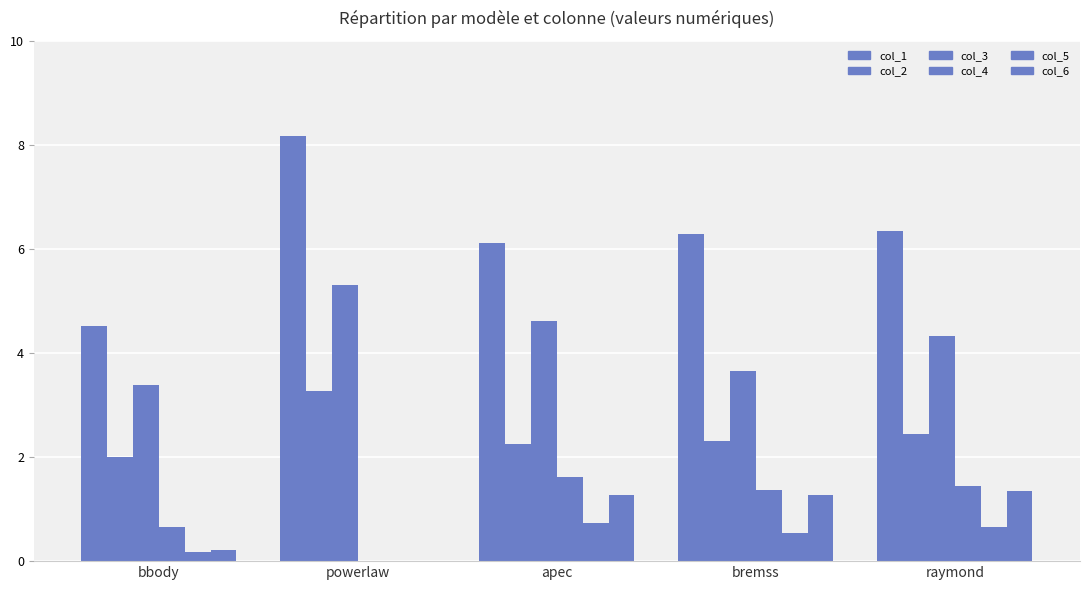

What is the difference between the maximum and second lowest values in the col_2 series?

1.0